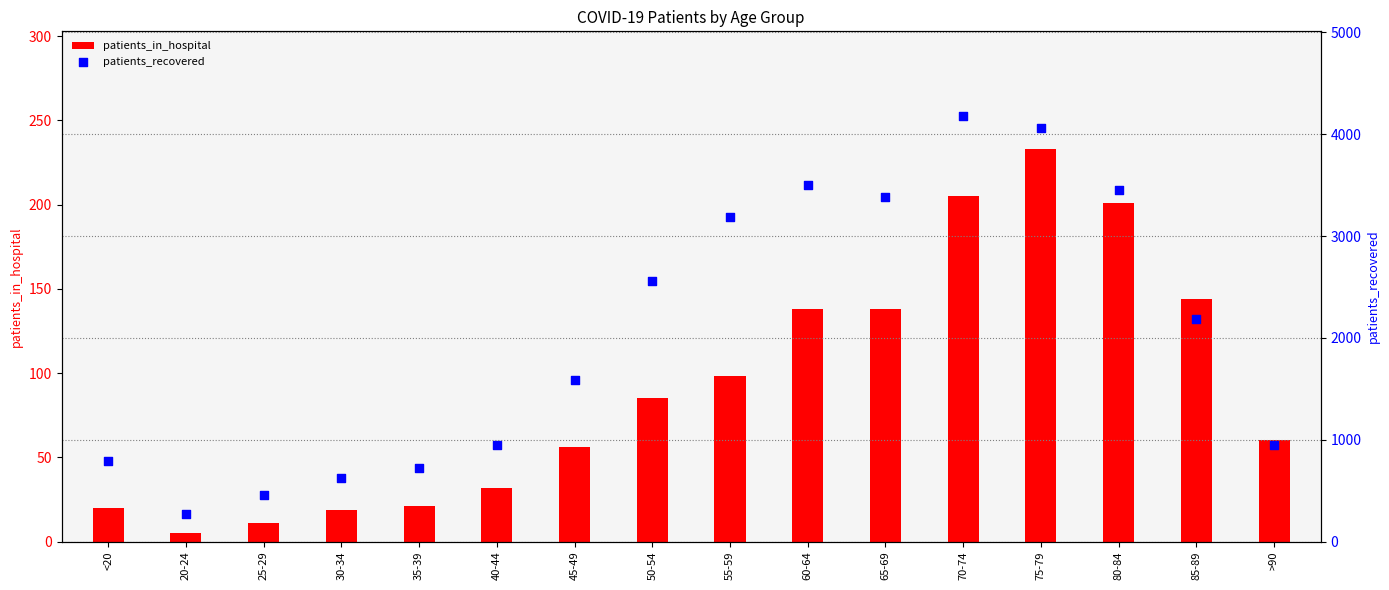

What is the total value across all series at 25-29?

471